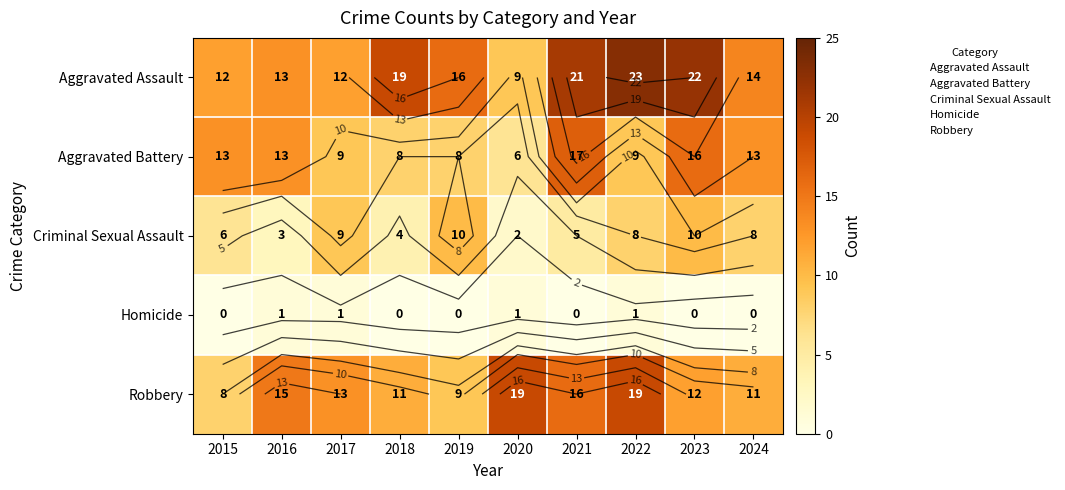

Which series has the widest spread of values?

Aggravated Assault